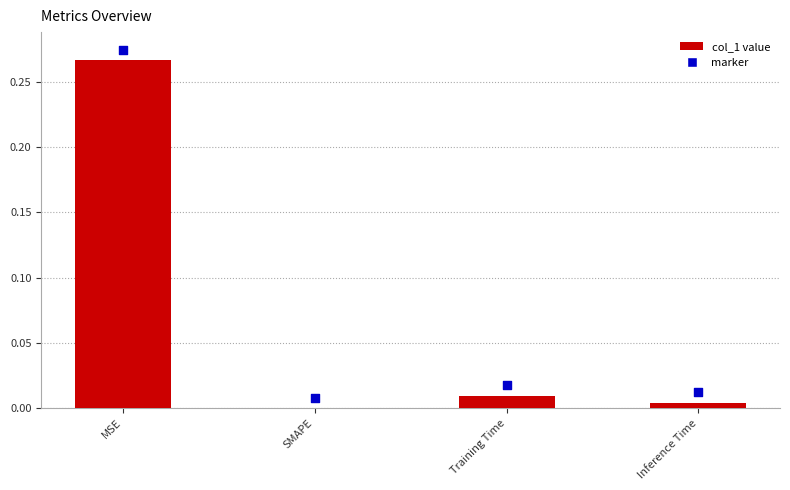

Between SMAPE and Training Time, which is larger?

Training Time